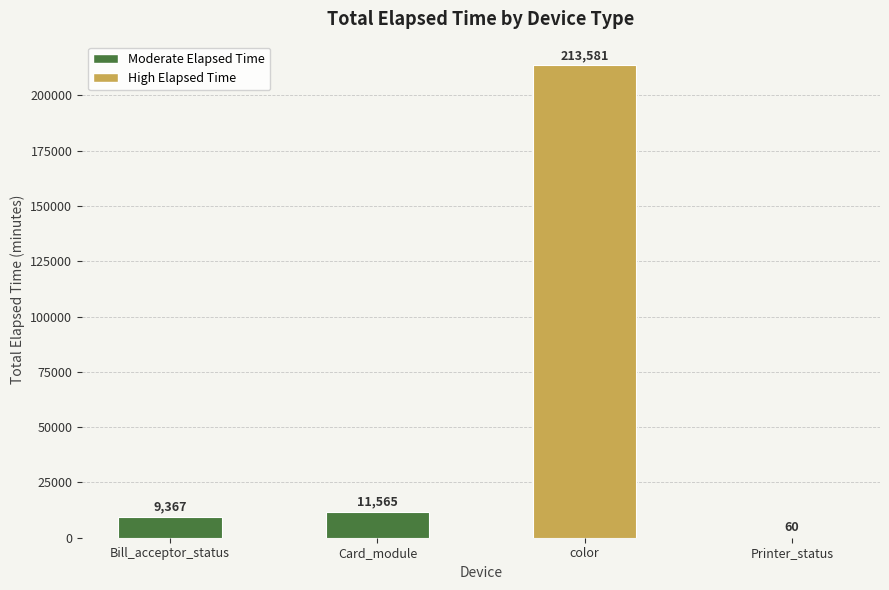

What value does the data have at color, to the nearest 100?

213600